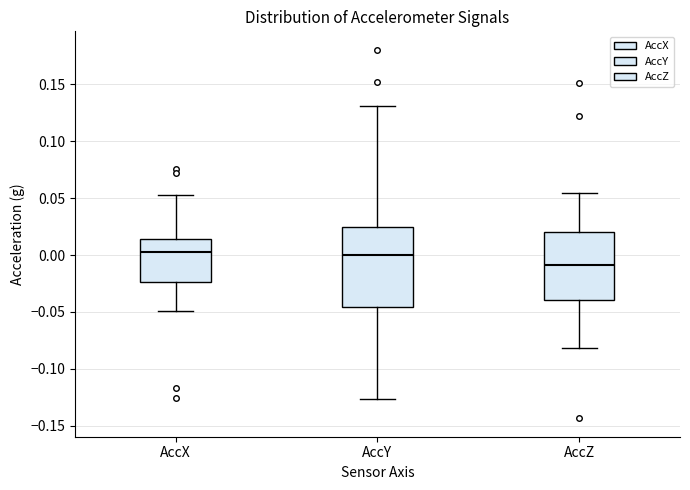

Which box is the tallest, from its lower edge to its upper edge?

AccY